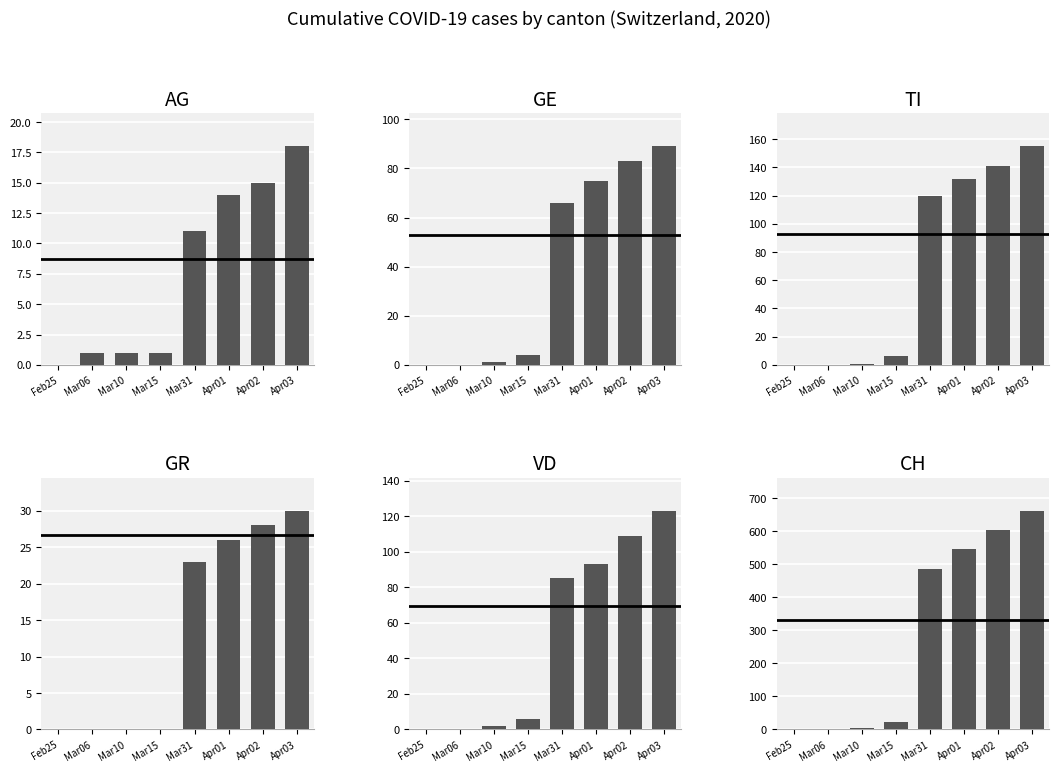

Which label corresponds to the smallest value in the chart?

Feb25